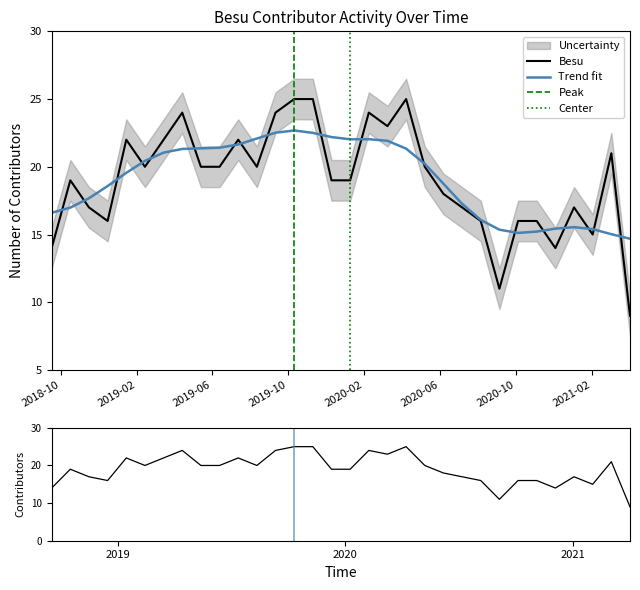

What is the smallest value displayed?

9